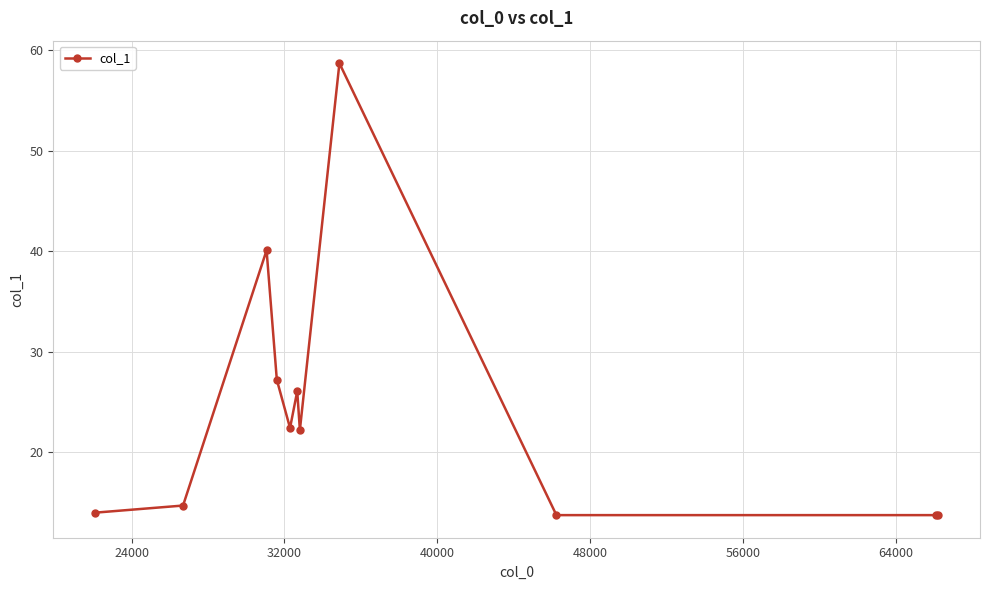

What is the value of the 10th point from the left?

13.8